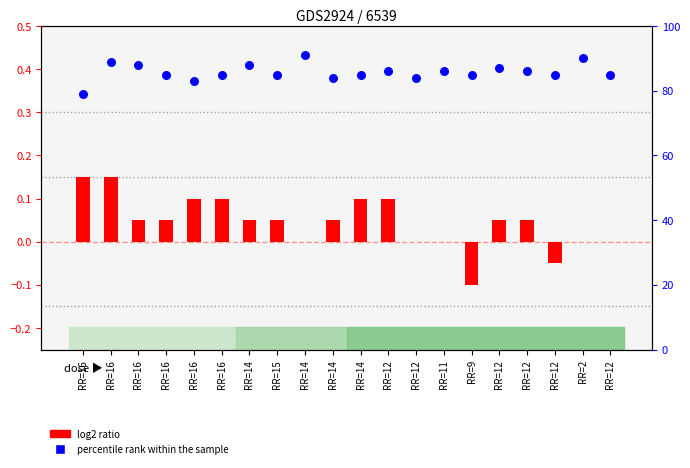

Which series has the widest spread of Y values?

percentile rank within the sample